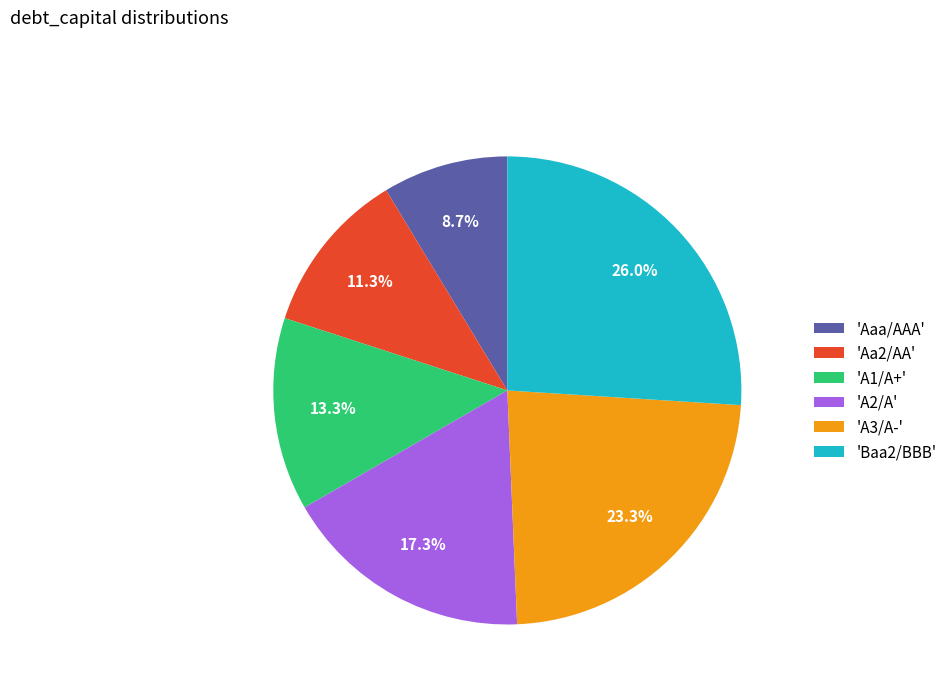

How much of the chart is everything except 'Aaa/AAA'?

91.3%